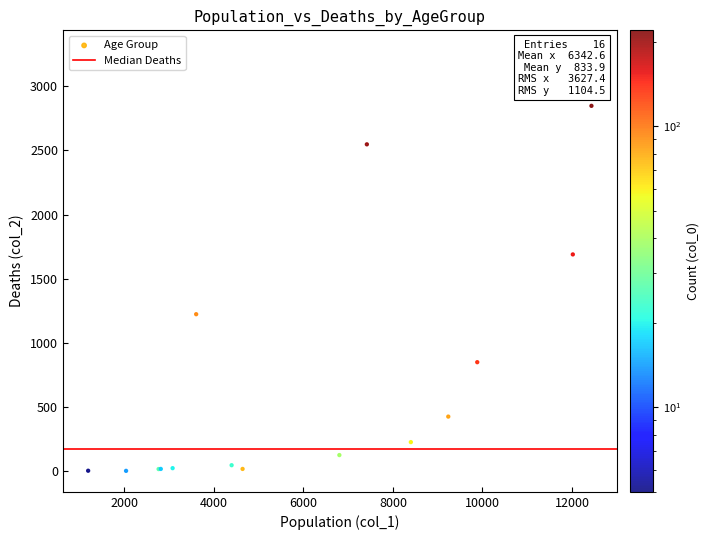

What Y value in the scatter plot is closest to 1638?

1690